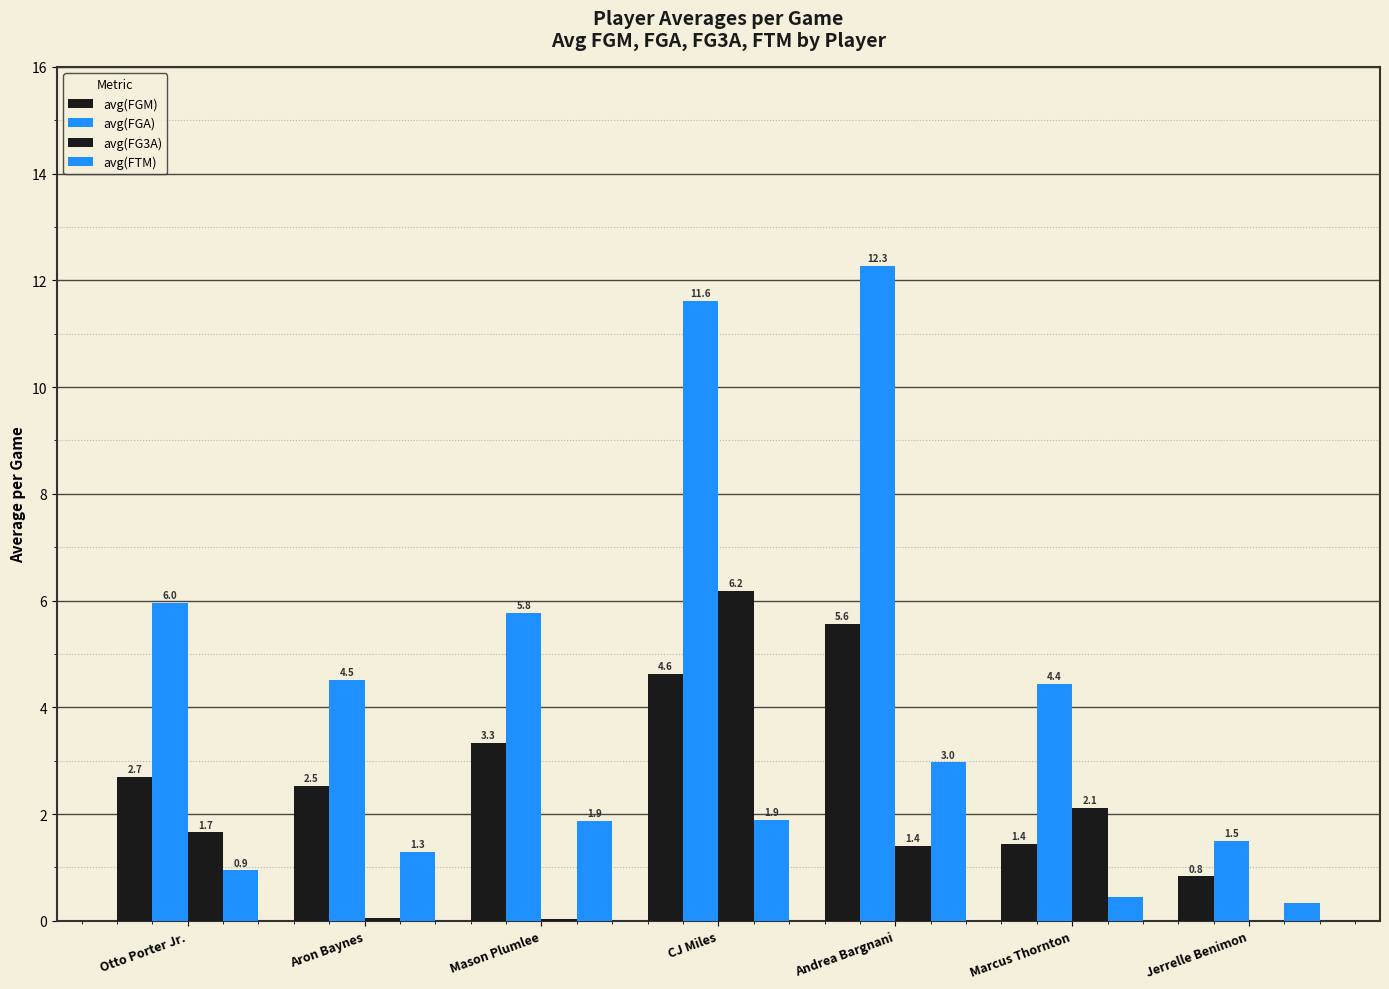

Count the number of data series in this chart.

4